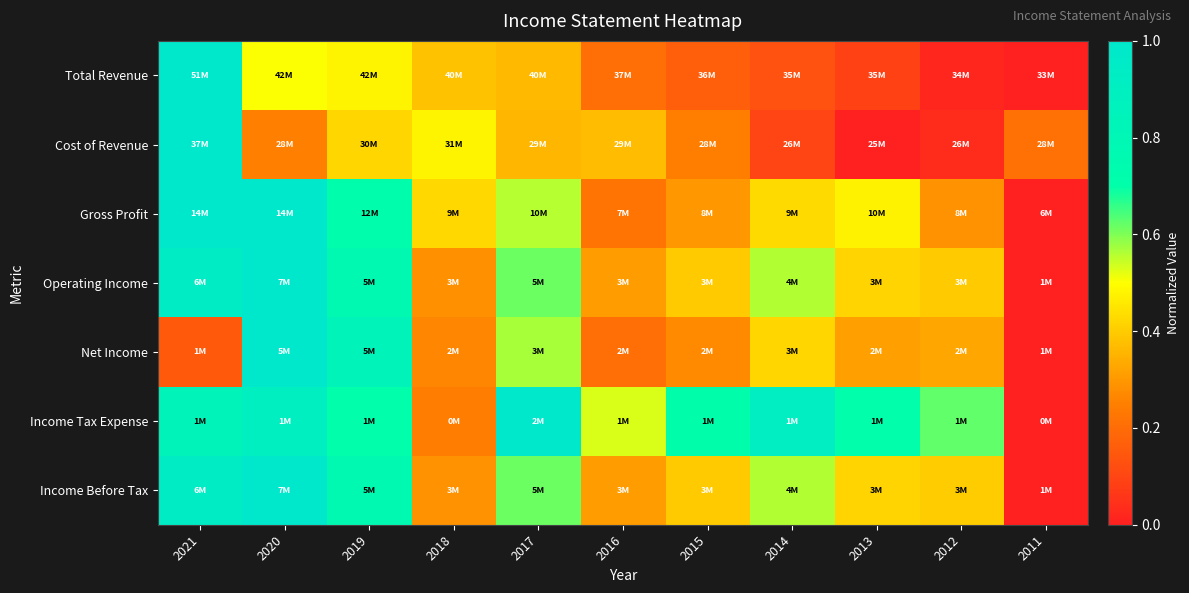

What is the total value across all series at 2020?

5.6